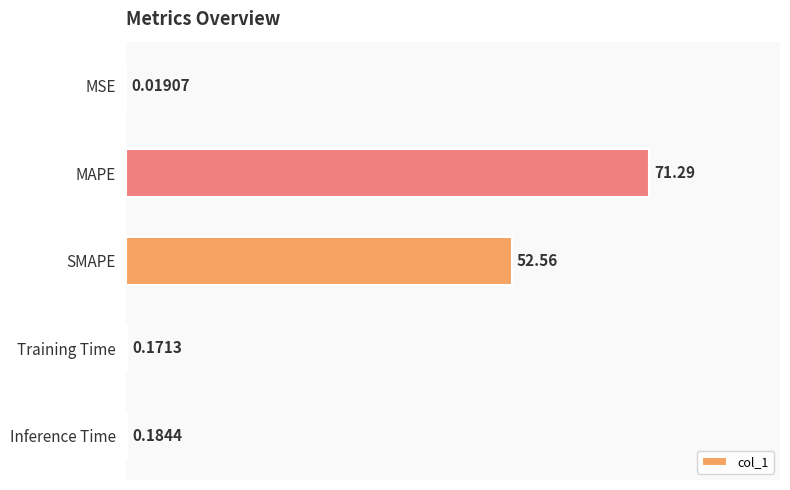

Does the chart contain stacked bars?

No